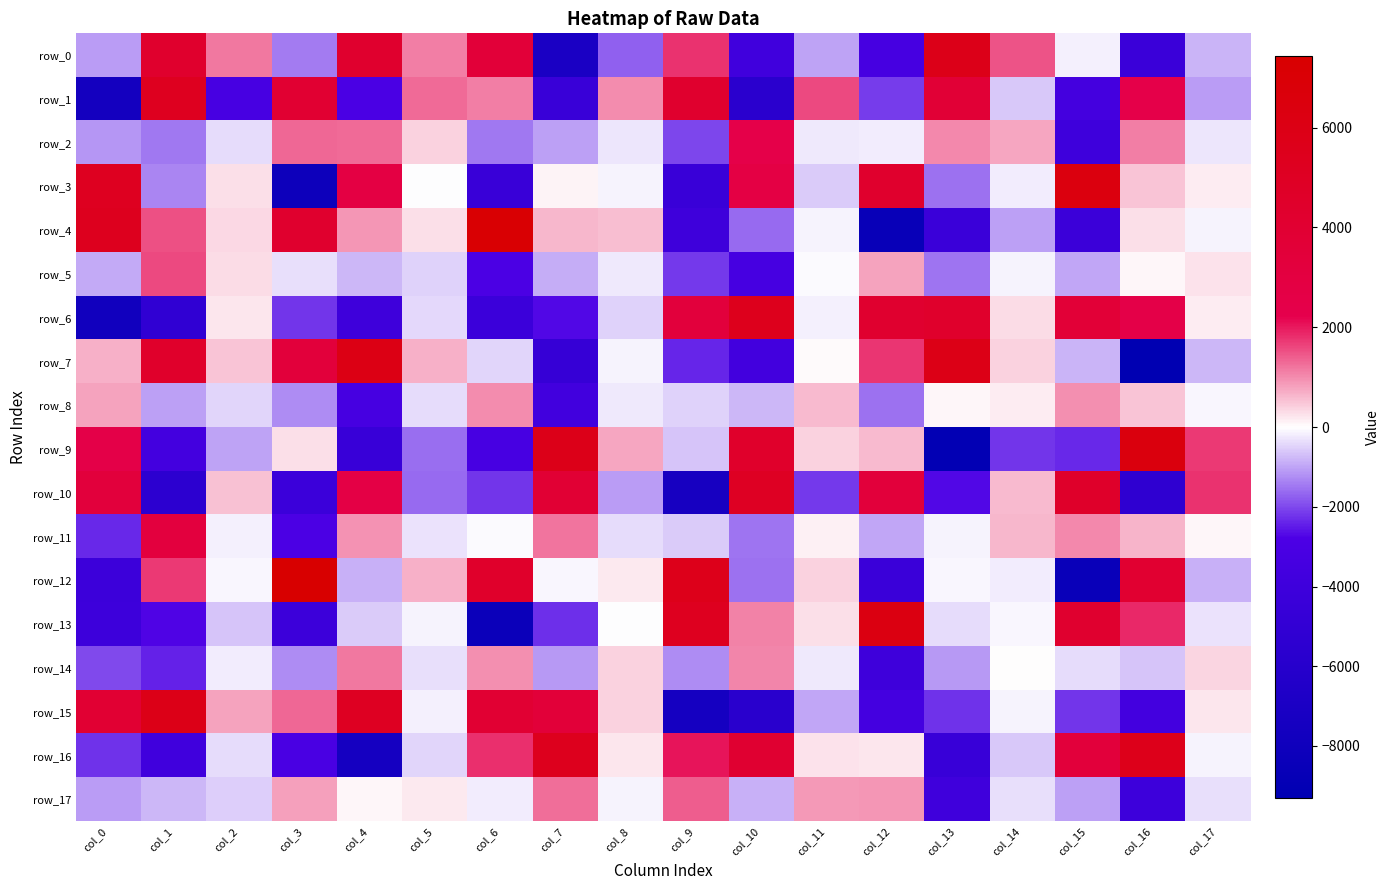

How many categories are shown in the chart?

18